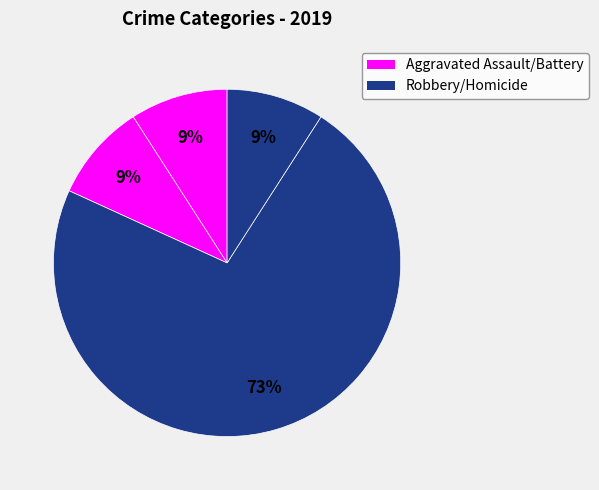

Count the number of slices in the pie.

4